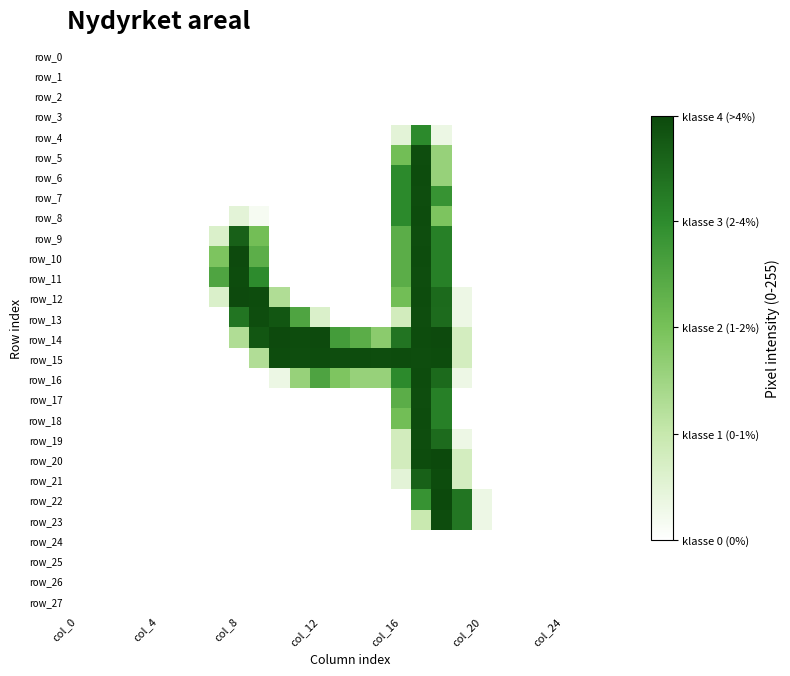

Which series has the largest range (max minus min)?

row_20